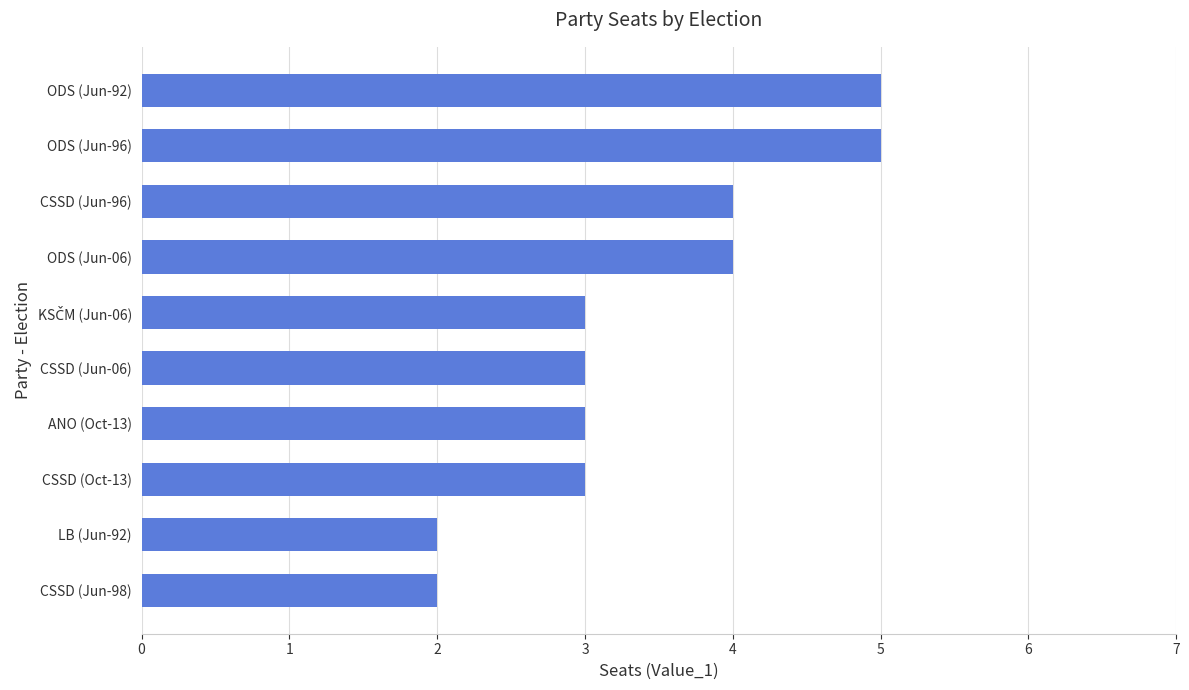

What is the maximum value shown in the chart?

5